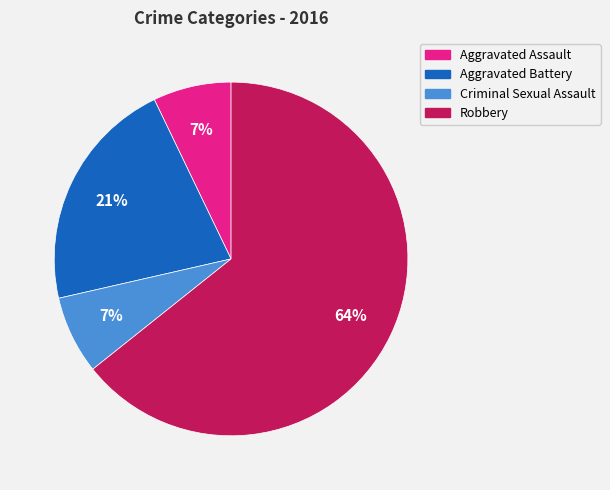

To the nearest percent, what is the difference between the Aggravated Battery and Criminal Sexual Assault slice percentages?

14%